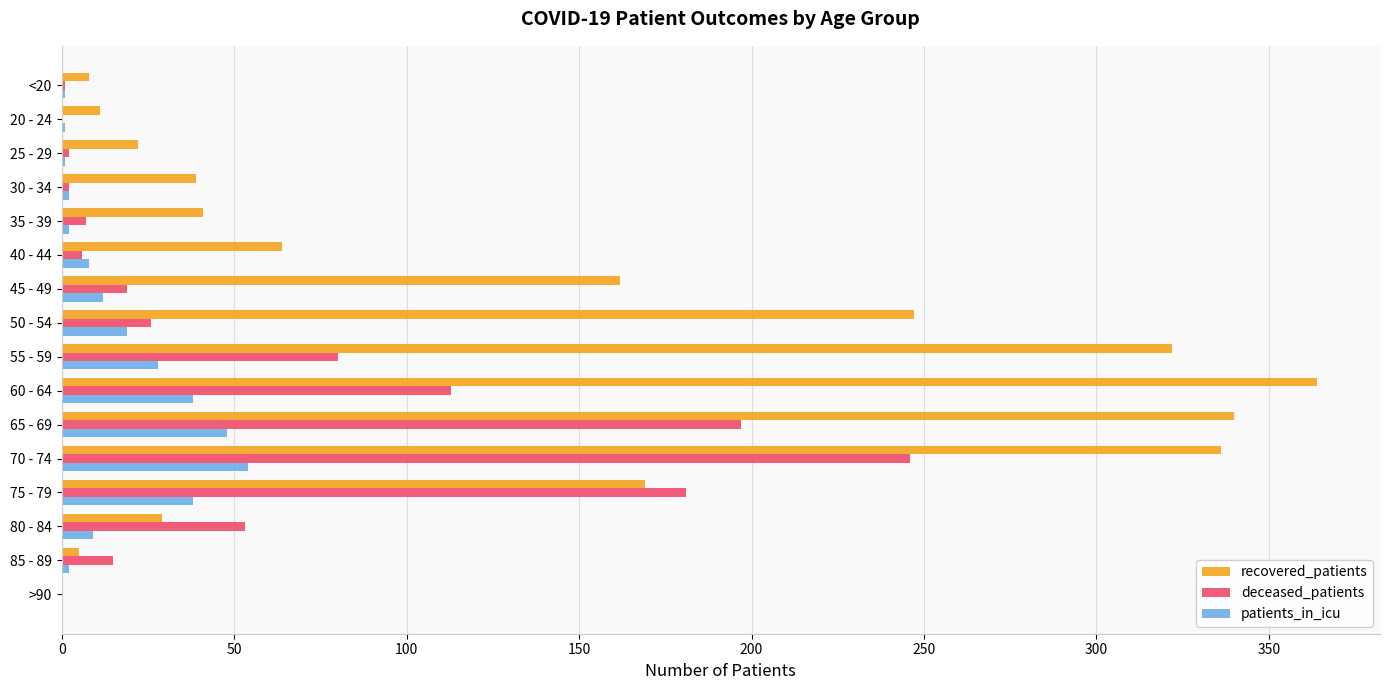

What is the average value of the recovered_patients series?

135